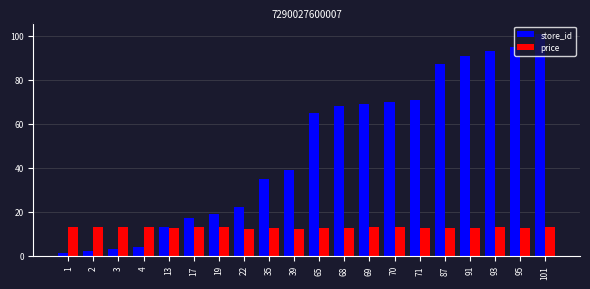

The value of store_id at 1 is 1.0. True or false?

True